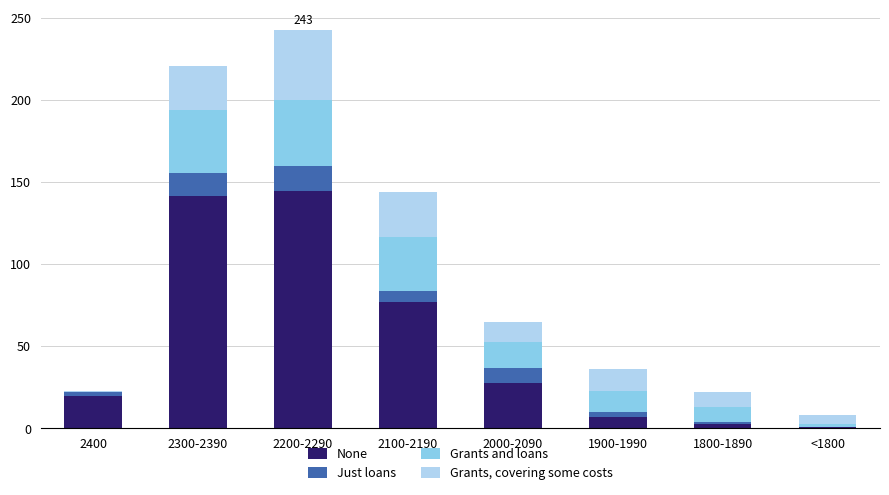

The None series shows 8 at 2400. True or false?

False